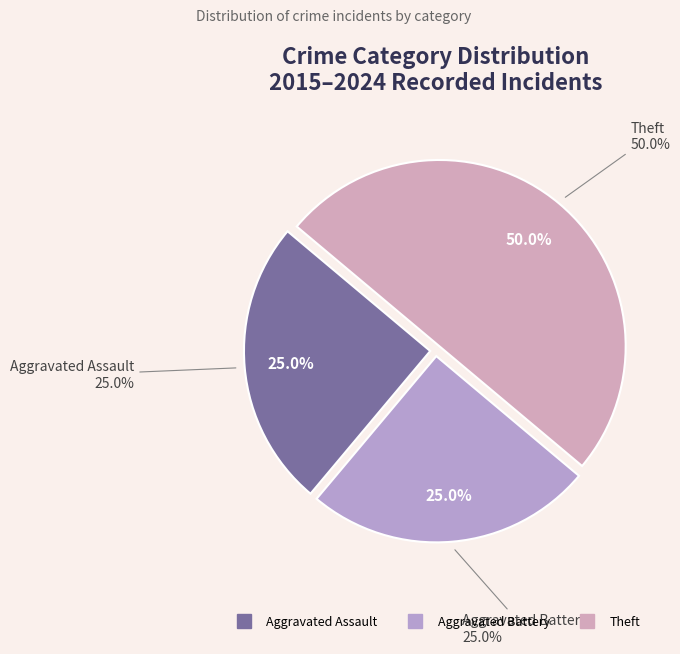

Approximately how many times larger is the value at Theft compared to Aggravated Battery?

2.0